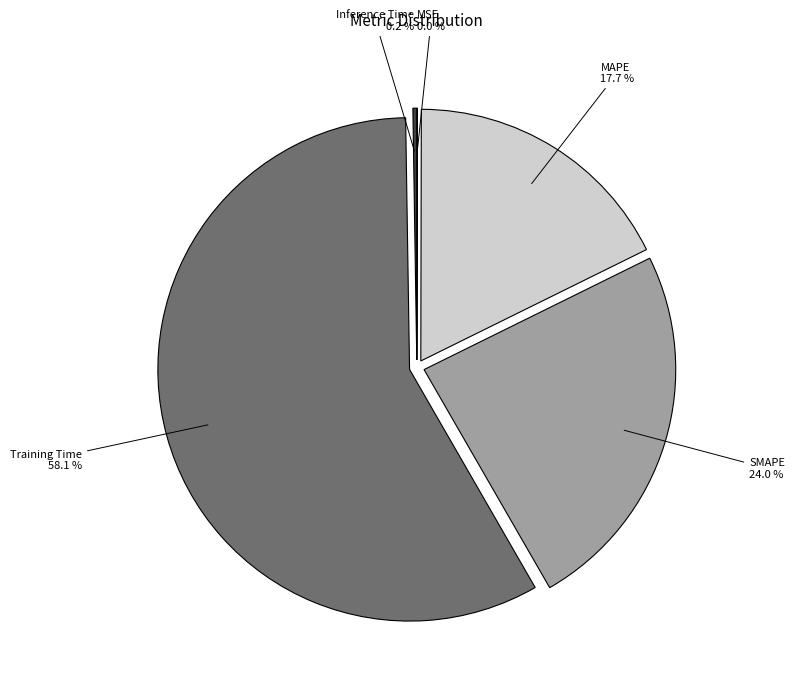

Which has a higher value, Training Time or SMAPE?

Training Time